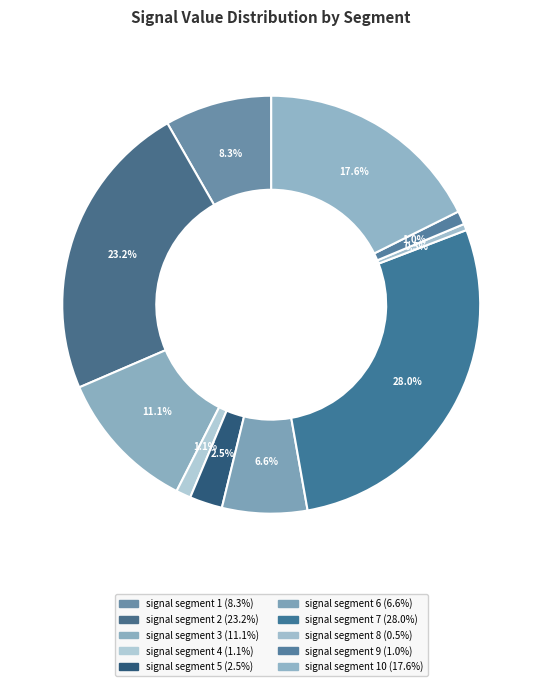

How many slices are in this pie chart?

10